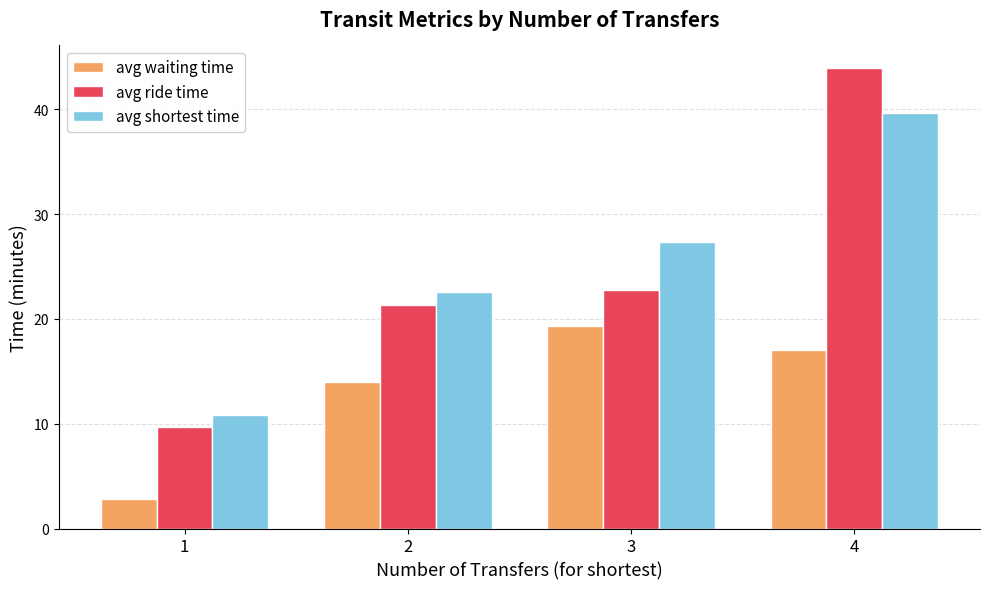

What is the difference between the maximum and minimum values in the avg waiting time series?

16.5